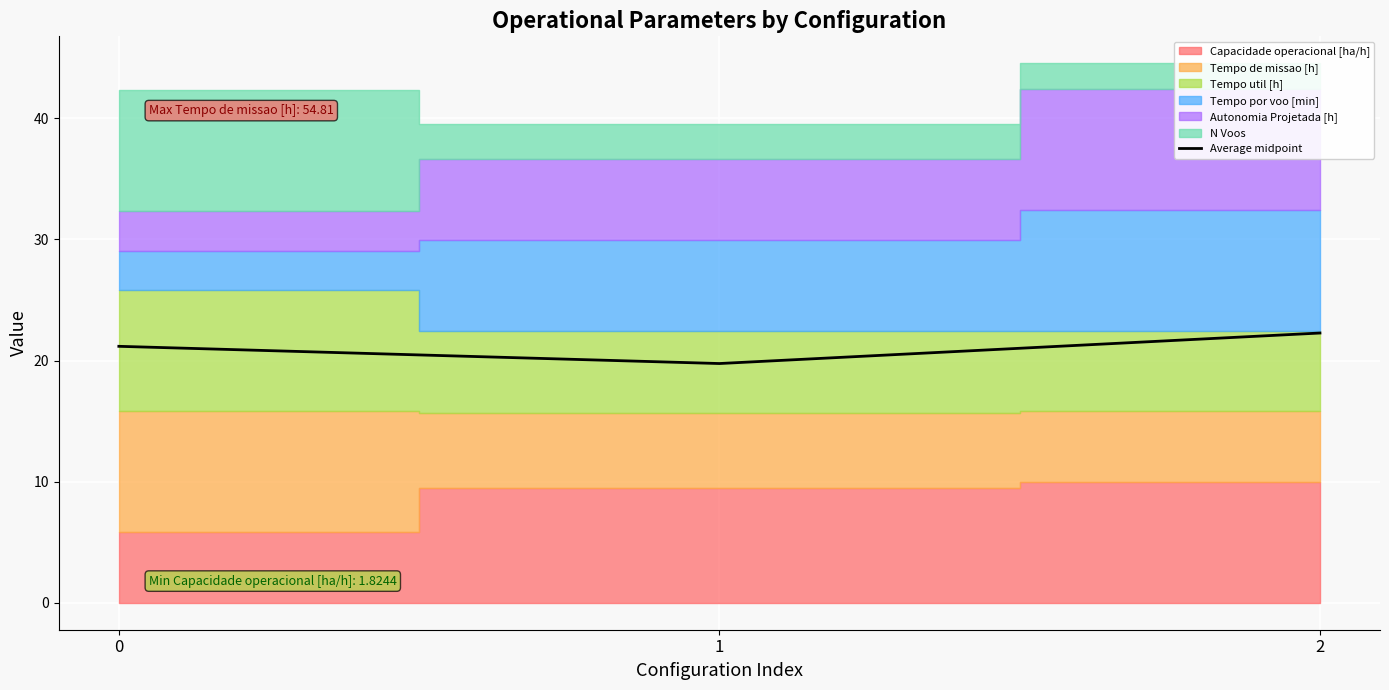

What is the maximum value shown in the chart?

22.3